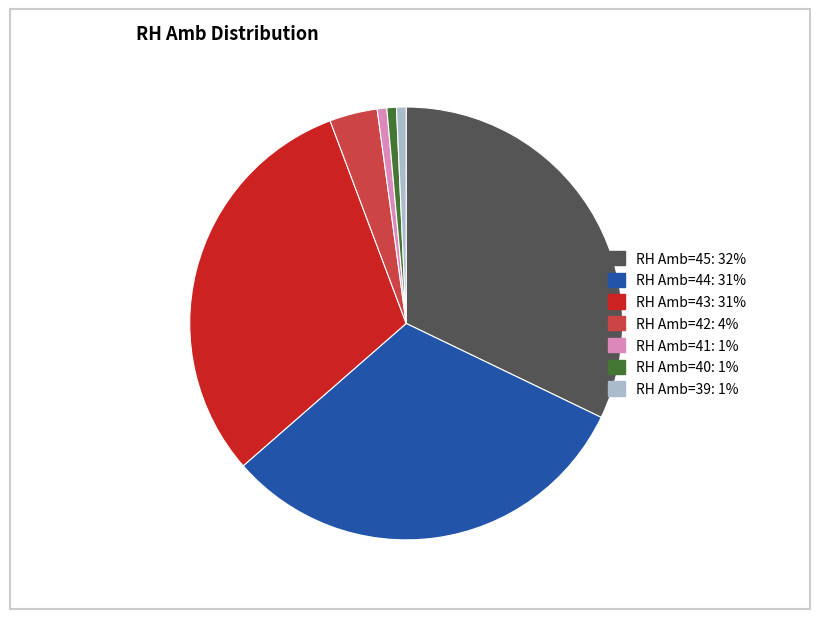

Is there any slice that represents more than half of the pie?

No